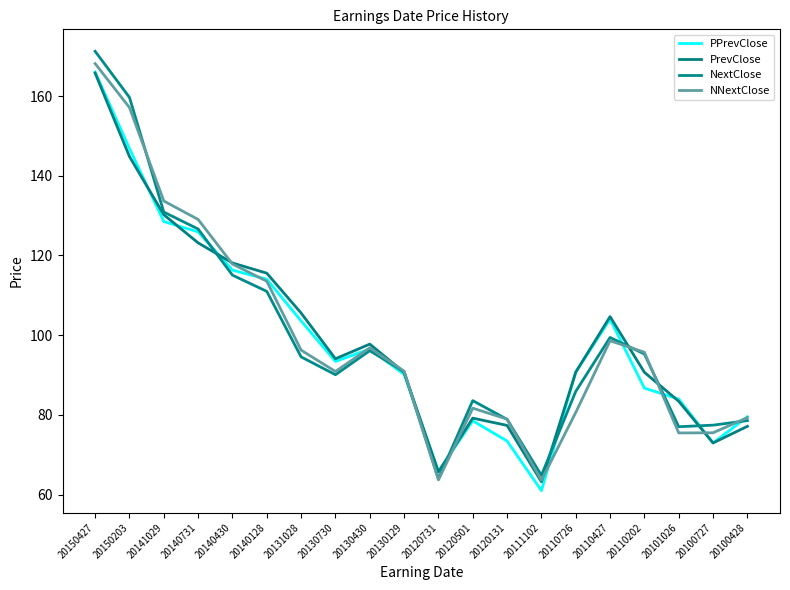

Where is the first local minimum for PrevClose?

20130730